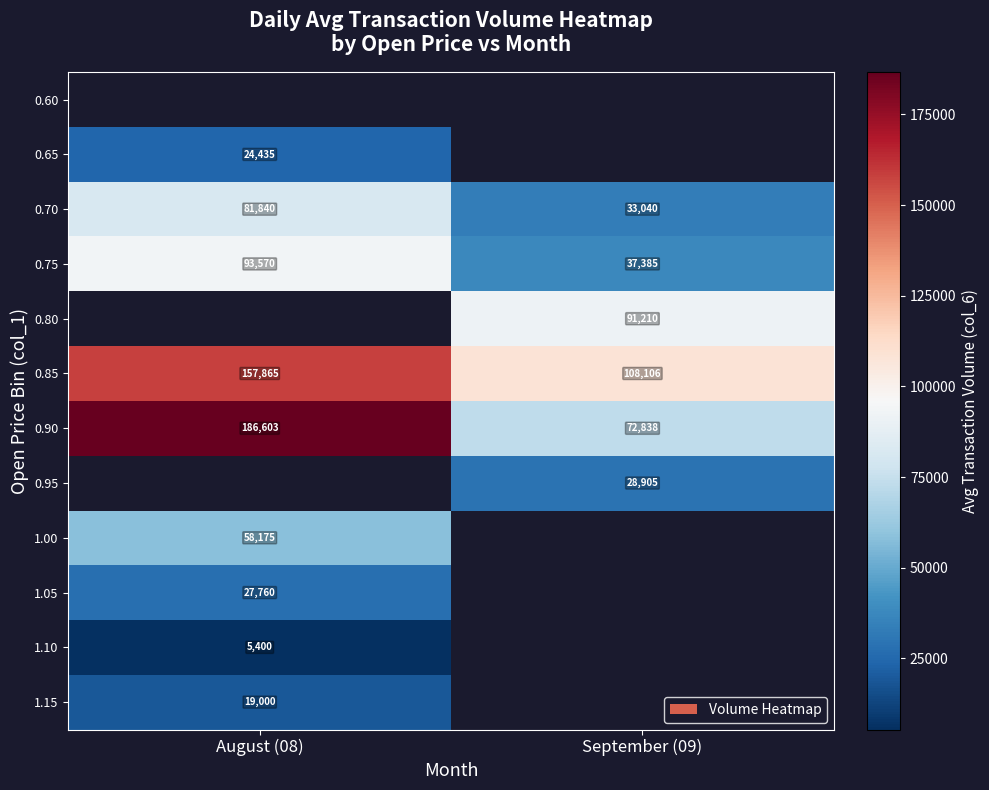

Which has a higher value, September (09) or August (08)?

August (08)